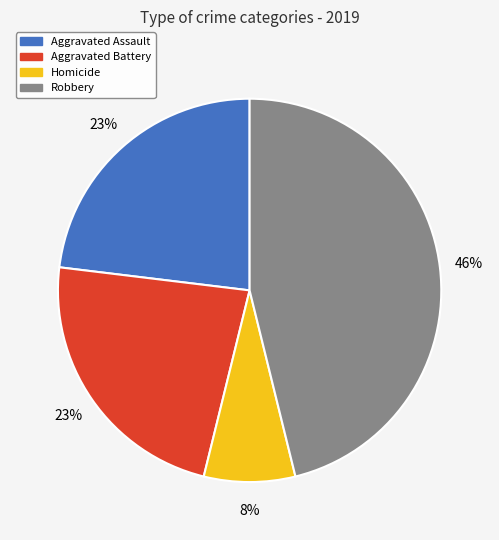

Does any single category account for the majority?

No